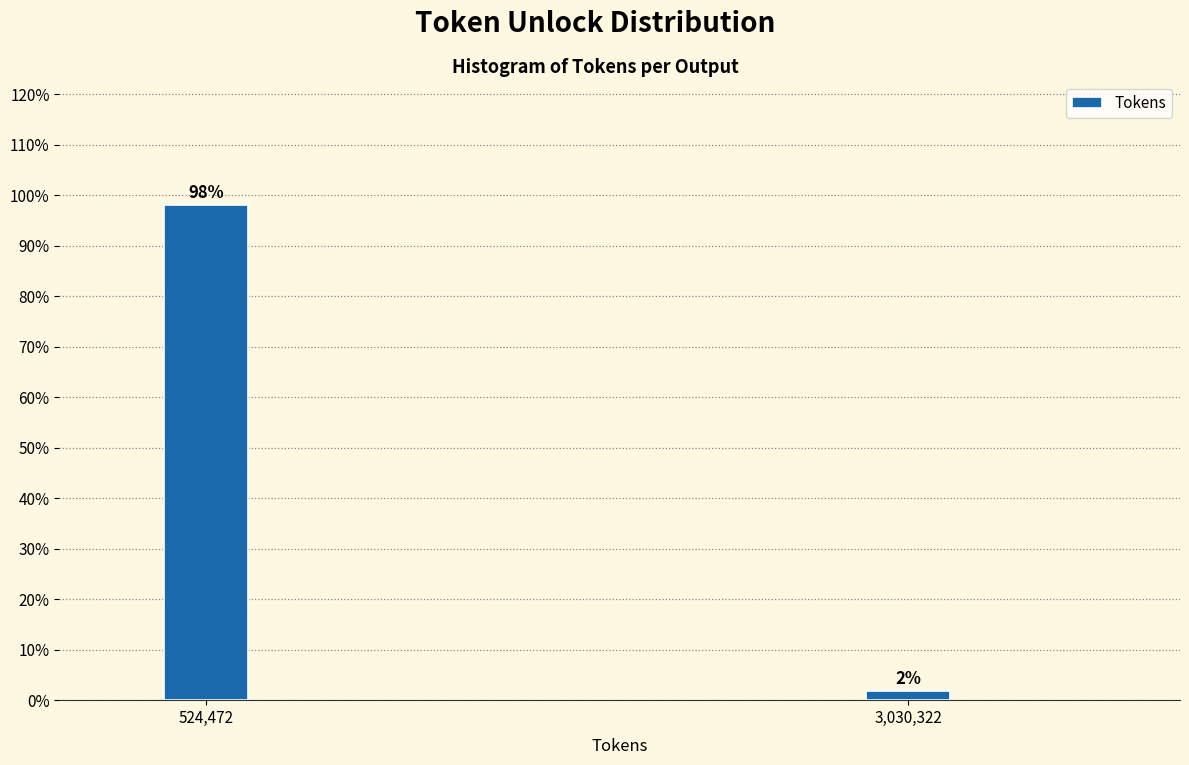

Between 3,030,322 and 524,472, which is larger?

524,472